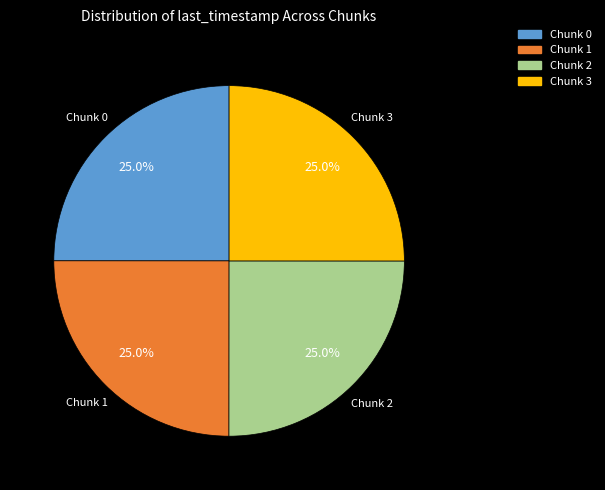

The Chunk 3 slice represents 39% of the pie. True or false?

False